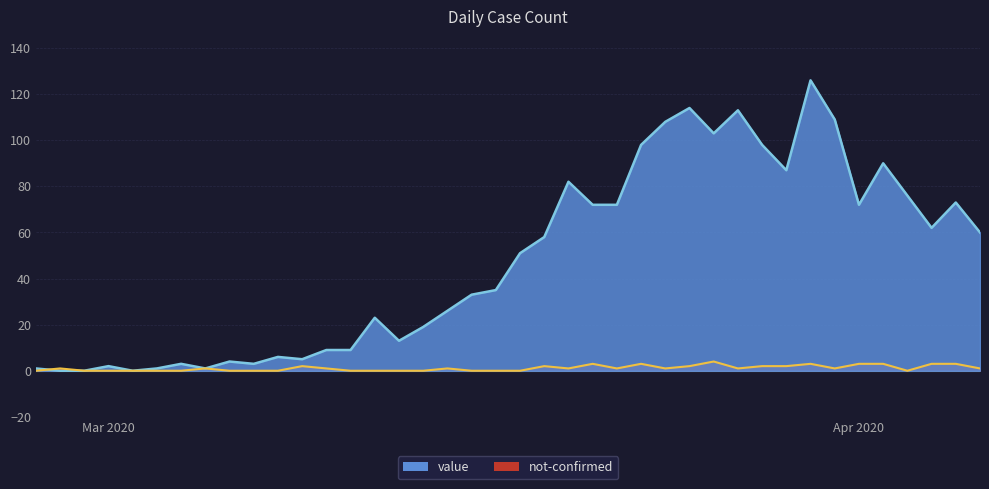

The not-confirmed series shows 2 at 2020-03-18. True or false?

False